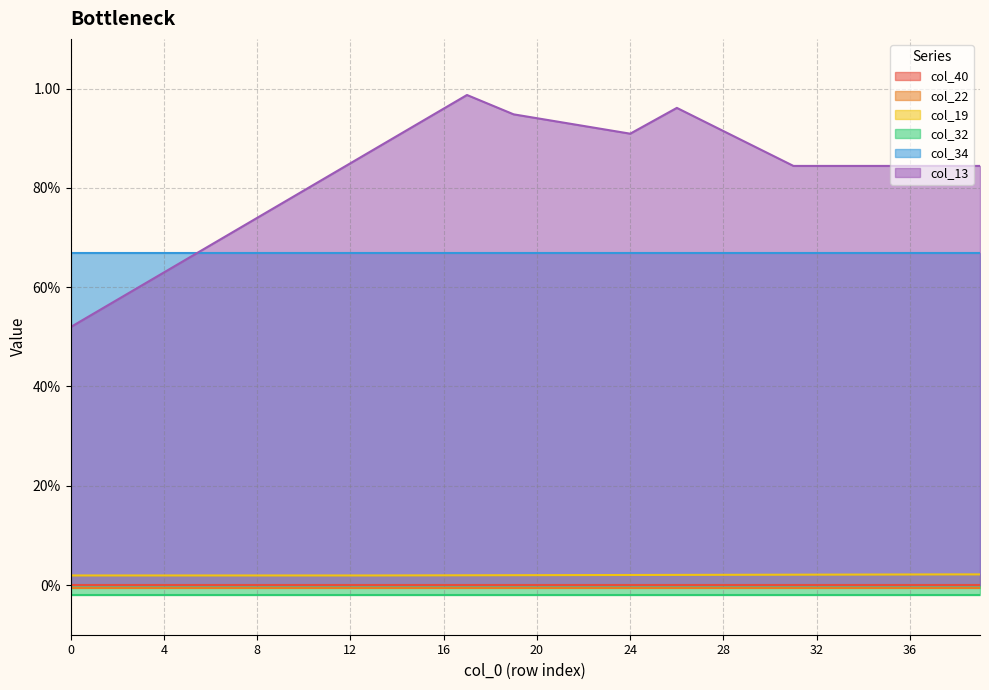

Reading left to right, transcribe all the data shown in this chart.

col_40: 0=0.0	1=0.0	2=0.0	3=0.0	4=0.0	5=0.0	6=0.0	7=0.0	8=0.0	9=0.0	10=0.0	11=0.0	12=0.0	13=0.0	14=0.0	15=0.0	16=0.0	17=0.0	18=0.0	19=0.0	20=0.0	21=0.0	22=0.0	23=0.0	24=0.0	25=0.0	26=0.0	27=0.0	28=0.0	29=0.0	30=0.0	31=0.0	32=0.0	33=0.0	34=0.0	35=0.0	36=0.0	37=0.0	38=0.0	39=0.0
col_22: 0=-0.0	1=-0.0	2=-0.0	3=-0.0	4=-0.0	5=-0.0	6=-0.0	7=-0.0	8=-0.0	9=-0.0	10=-0.0	11=-0.0	12=-0.0	13=-0.0	14=-0.0	15=-0.0	16=-0.0	17=-0.0	18=-0.0	19=-0.0	20=-0.0	21=-0.0	22=-0.0	23=-0.0	24=-0.0	25=-0.0	26=-0.0	27=-0.0	28=-0.0	29=-0.0	30=-0.0	31=-0.0	32=-0.0	33=-0.0	34=-0.0	35=-0.0	36=-0.0	37=-0.0	38=-0.0	39=-0.0
col_19: 0=0.0	1=0.0	2=0.0	3=0.0	4=0.0	5=0.0	6=0.0	7=0.0	8=0.0	9=0.0	10=0.0	11=0.0	12=0.0	13=0.0	14=0.0	15=0.0	16=0.0	17=0.0	18=0.0	19=0.0	20=0.0	21=0.0	22=0.0	23=0.0	24=0.0	25=0.0	26=0.0	27=0.0	28=0.0	29=0.0	30=0.0	31=0.0	32=0.0	33=0.0	34=0.0	35=0.0	36=0.0	37=0.0	38=0.0	39=0.0
col_32: 0=-0.0	1=-0.0	2=-0.0	3=-0.0	4=-0.0	5=-0.0	6=-0.0	7=-0.0	8=-0.0	9=-0.0	10=-0.0	11=-0.0	12=-0.0	13=-0.0	14=-0.0	15=-0.0	16=-0.0	17=-0.0	18=-0.0	19=-0.0	20=-0.0	21=-0.0	22=-0.0	23=-0.0	24=-0.0	25=-0.0	26=-0.0	27=-0.0	28=-0.0	29=-0.0	30=-0.0	31=-0.0	32=-0.0	33=-0.0	34=-0.0	35=-0.0	36=-0.0	37=-0.0	38=-0.0	39=-0.0
col_34: 0=0.7	1=0.7	2=0.7	3=0.7	4=0.7	5=0.7	6=0.7	7=0.7	8=0.7	9=0.7	10=0.7	11=0.7	12=0.7	13=0.7	14=0.7	15=0.7	16=0.7	17=0.7	18=0.7	19=0.7	20=0.7	21=0.7	22=0.7	23=0.7	24=0.7	25=0.7	26=0.7	27=0.7	28=0.7	29=0.7	30=0.7	31=0.7	32=0.7	33=0.7	34=0.7	35=0.7	36=0.7	37=0.7	38=0.7	39=0.7
col_13: 0=0.5	1=0.5	2=0.6	3=0.6	4=0.6	5=0.7	6=0.7	7=0.7	8=0.7	9=0.8	10=0.8	11=0.8	12=0.8	13=0.9	14=0.9	15=0.9	16=1.0	17=1.0	18=1.0	19=0.9	20=0.9	21=0.9	22=0.9	23=0.9	24=0.9	25=0.9	26=1.0	27=0.9	28=0.9	29=0.9	30=0.9	31=0.8	32=0.8	33=0.8	34=0.8	35=0.8	36=0.8	37=0.8	38=0.8	39=0.8